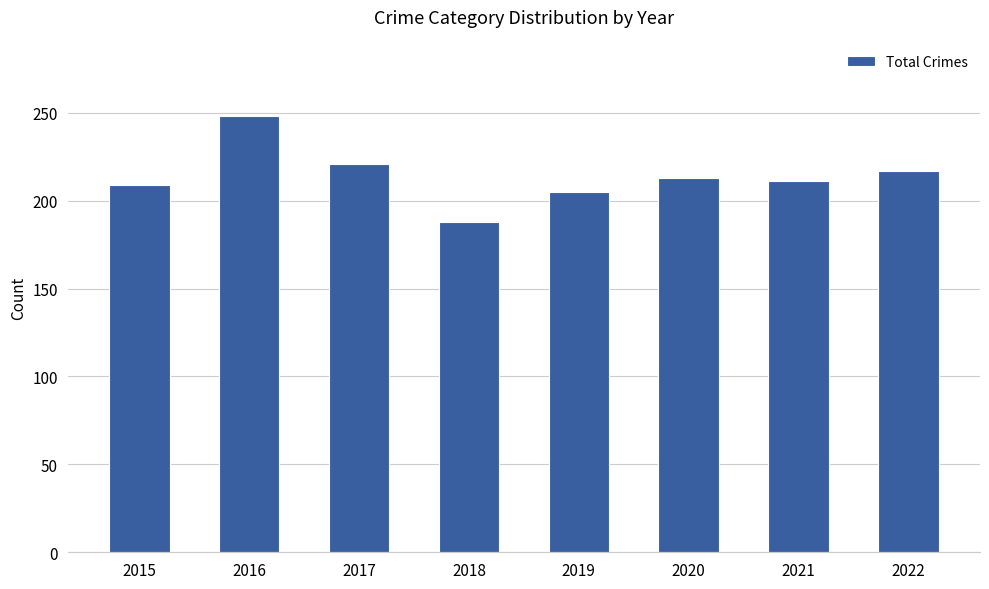

What is the smallest value displayed?

188